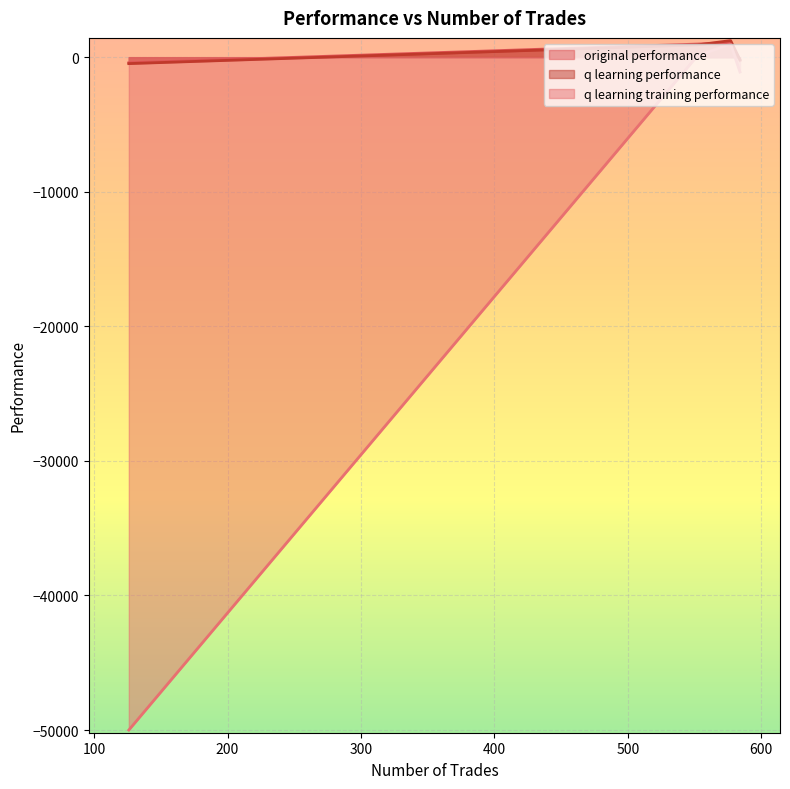

What is the difference between the q learning training performance values at 584 and 126?

48898.5